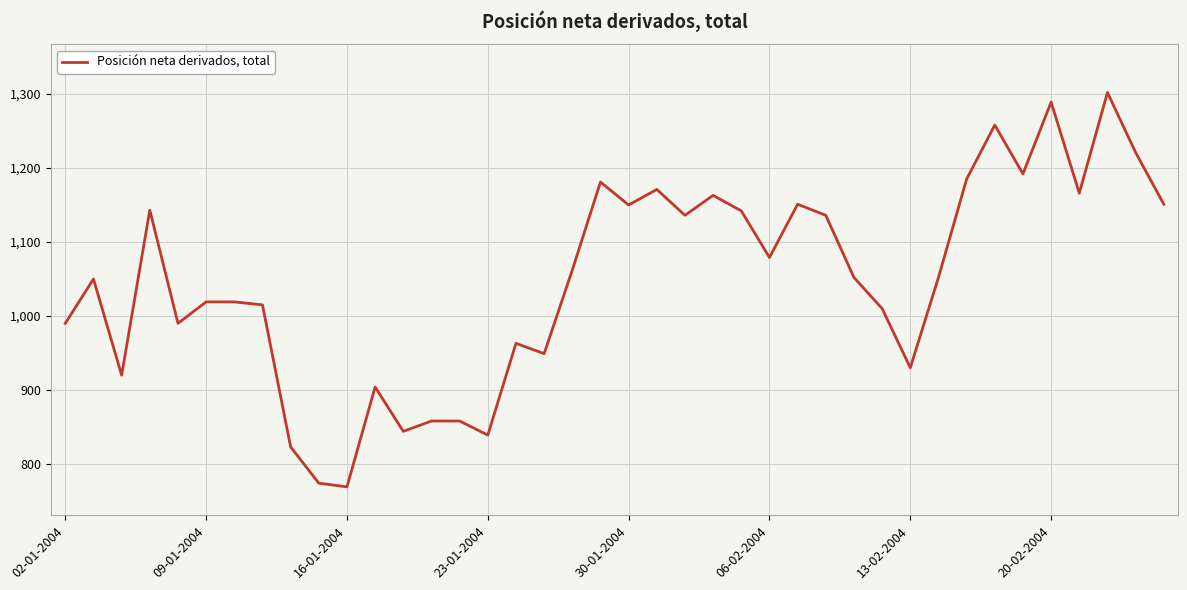

What is the maximum value shown in the chart?

1302